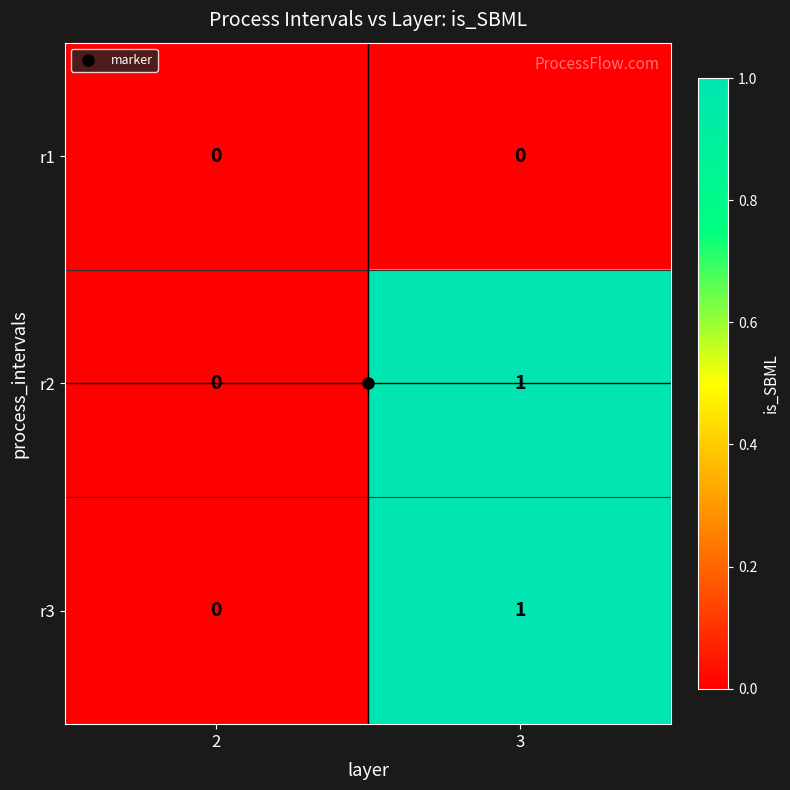

List the labels in order of r3 value, smallest first.

2, 3